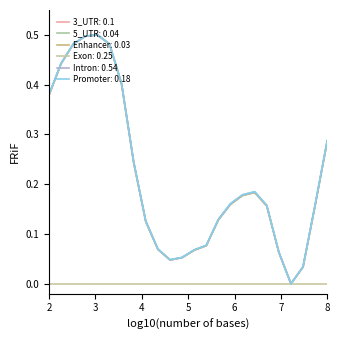

Is this an area chart (filled region under the line)?

No